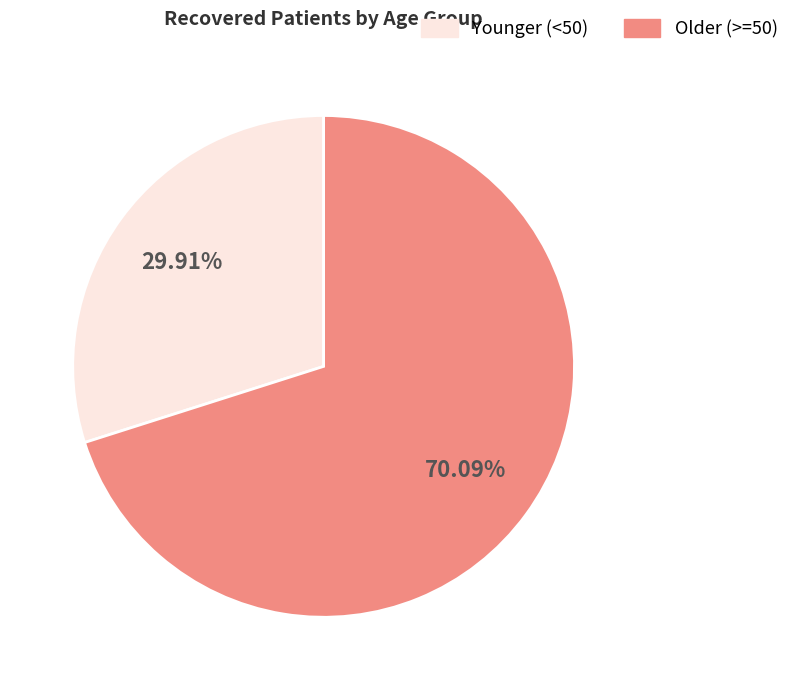

Count the number of slices in the pie.

2